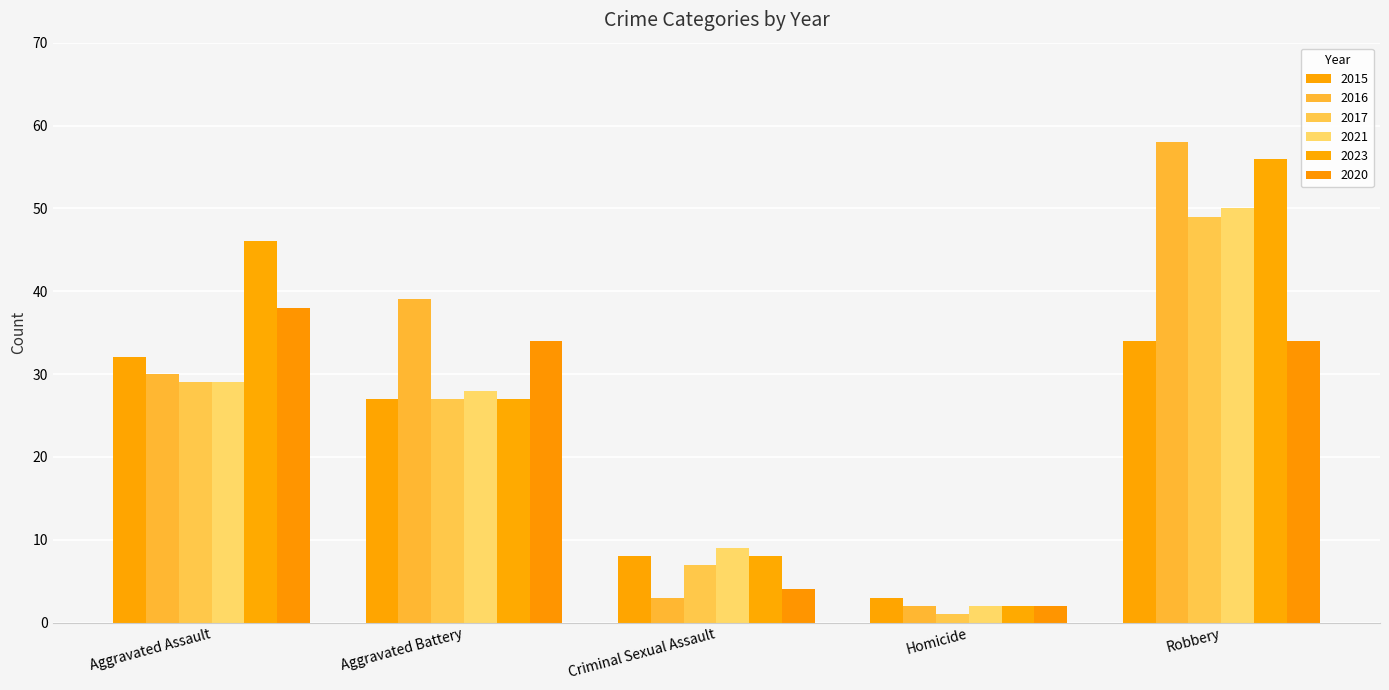

What is the difference between the 2016 values at Aggravated Battery and Robbery?

19